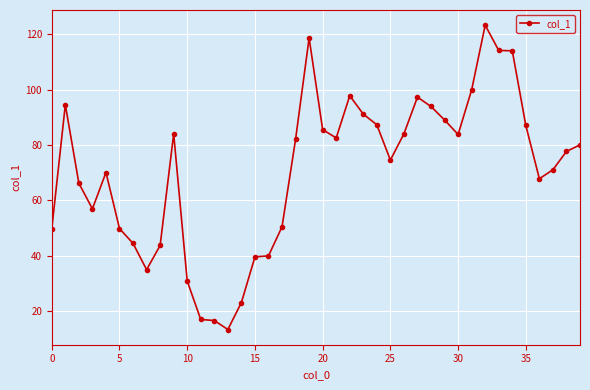

True or false: the data has more than 1 interior local peaks.

True